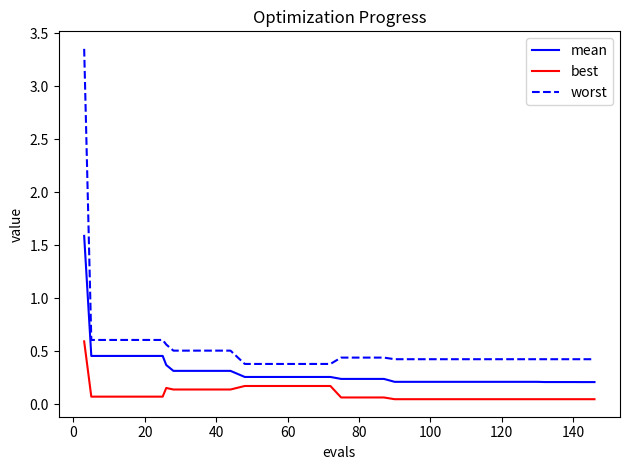

True or false: mean and worst cross at least once.

False